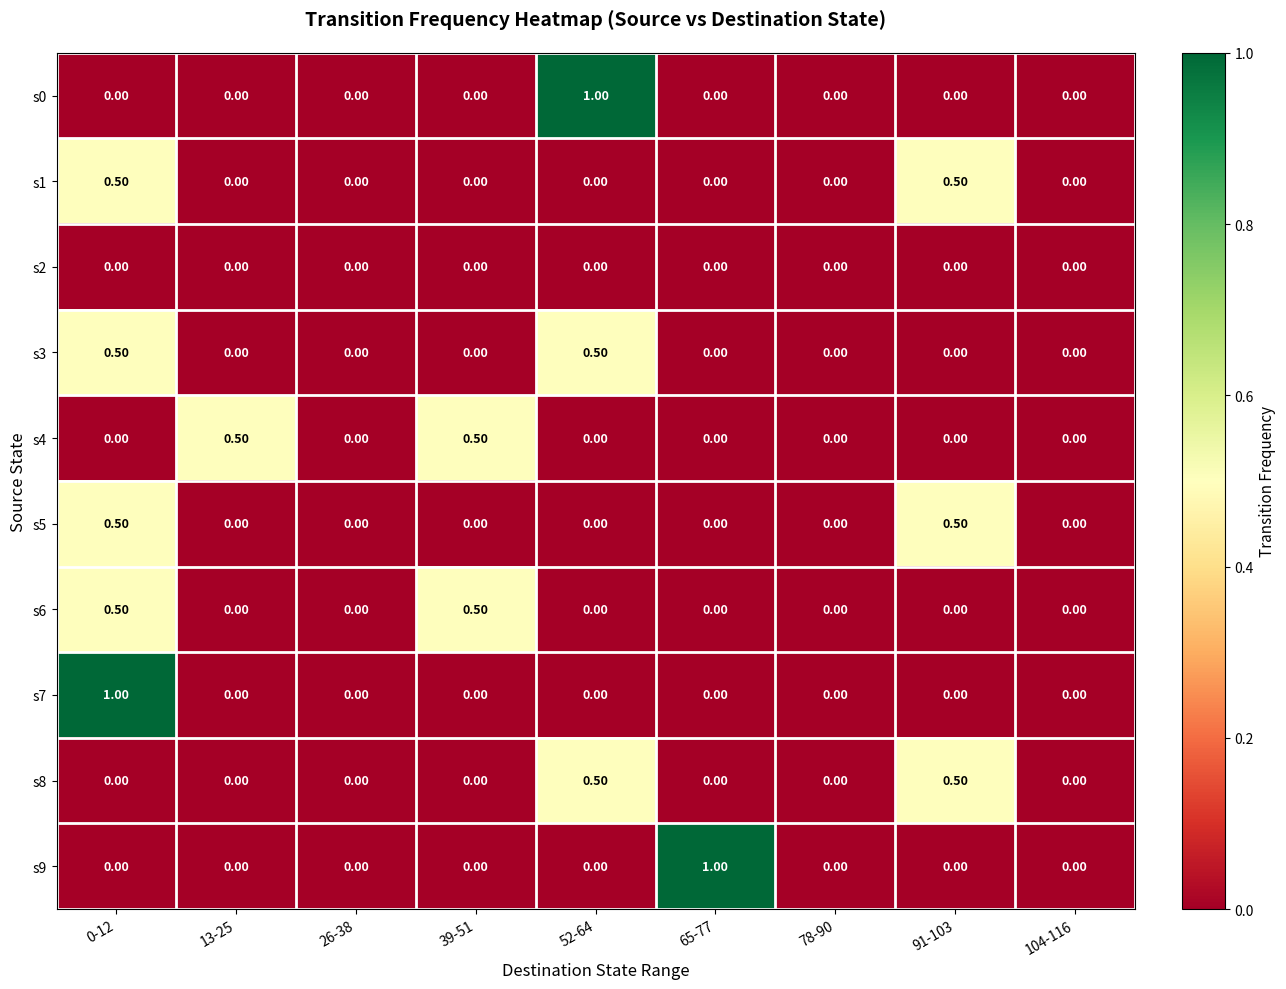

What is the total value across all series at 91-103?

1.5